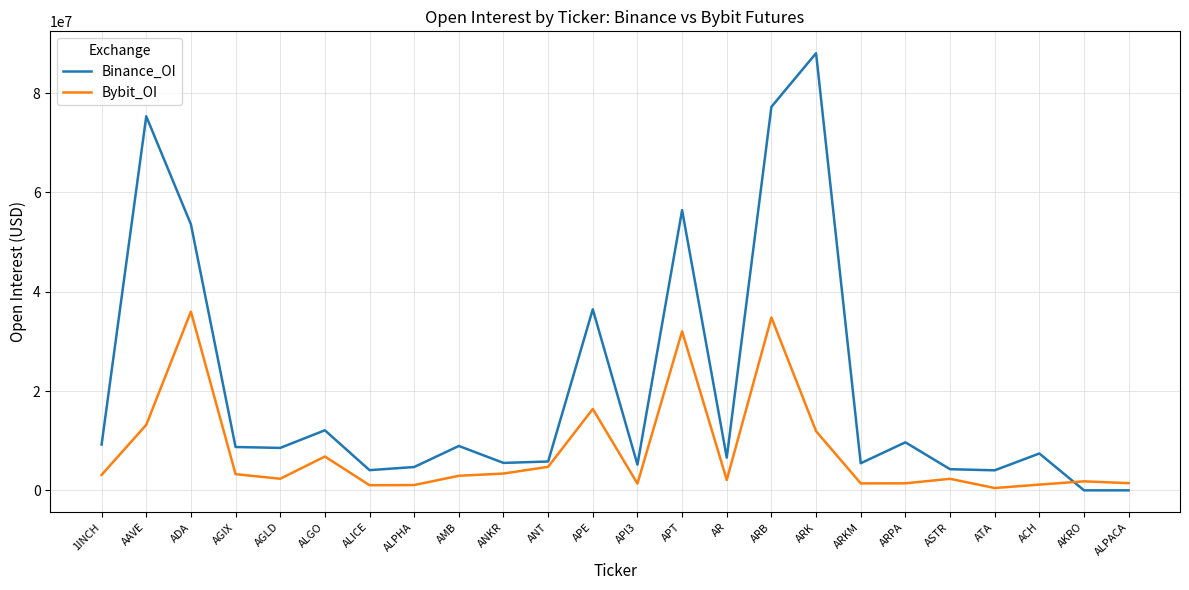

Where does the Binance_OI series first go above 8546034?

1INCH